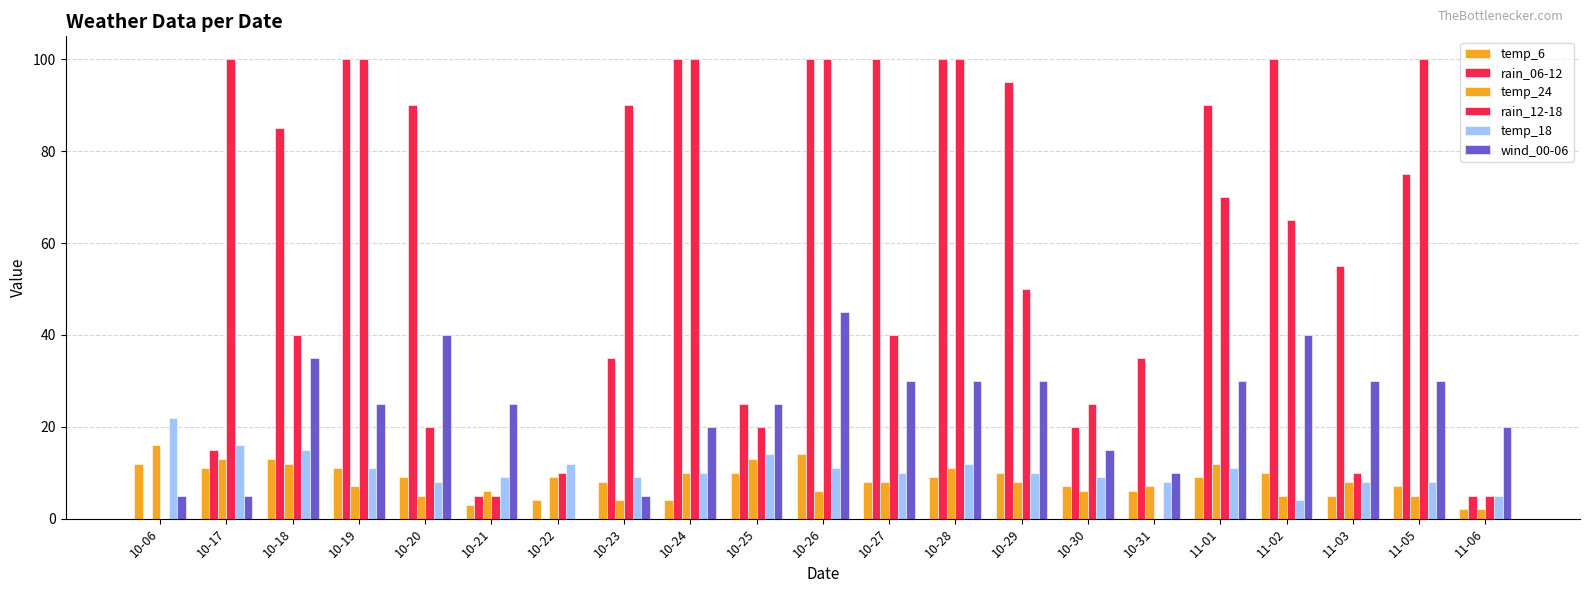

Does the chart contain stacked bars?

No